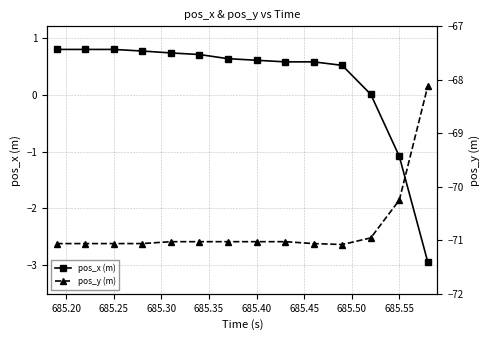

Rank the series by their average value, from lowest to highest.

pos_y (m), pos_x (m)